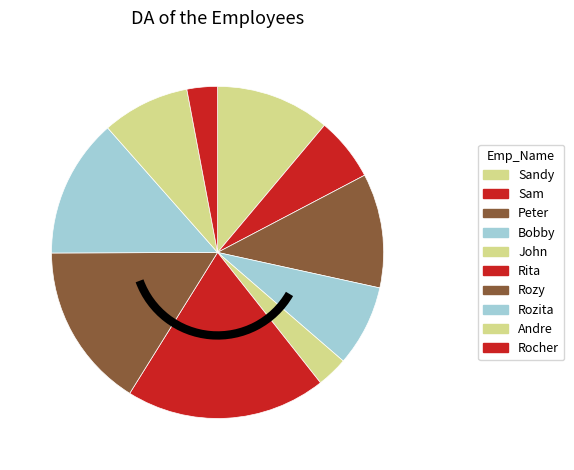

To the nearest percent, what is the difference between the Sandy and Rocher slice percentages?

8%